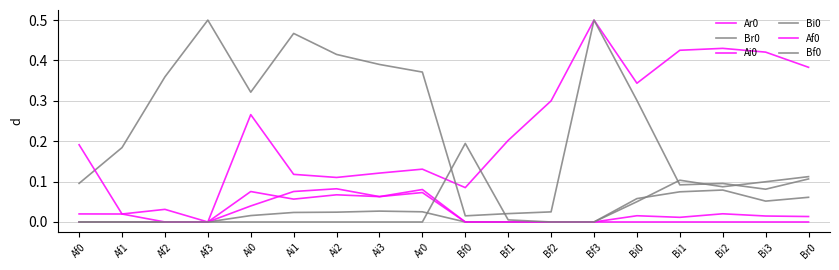

True or false: Ai0 has more than 1 points higher than both neighbors.

True